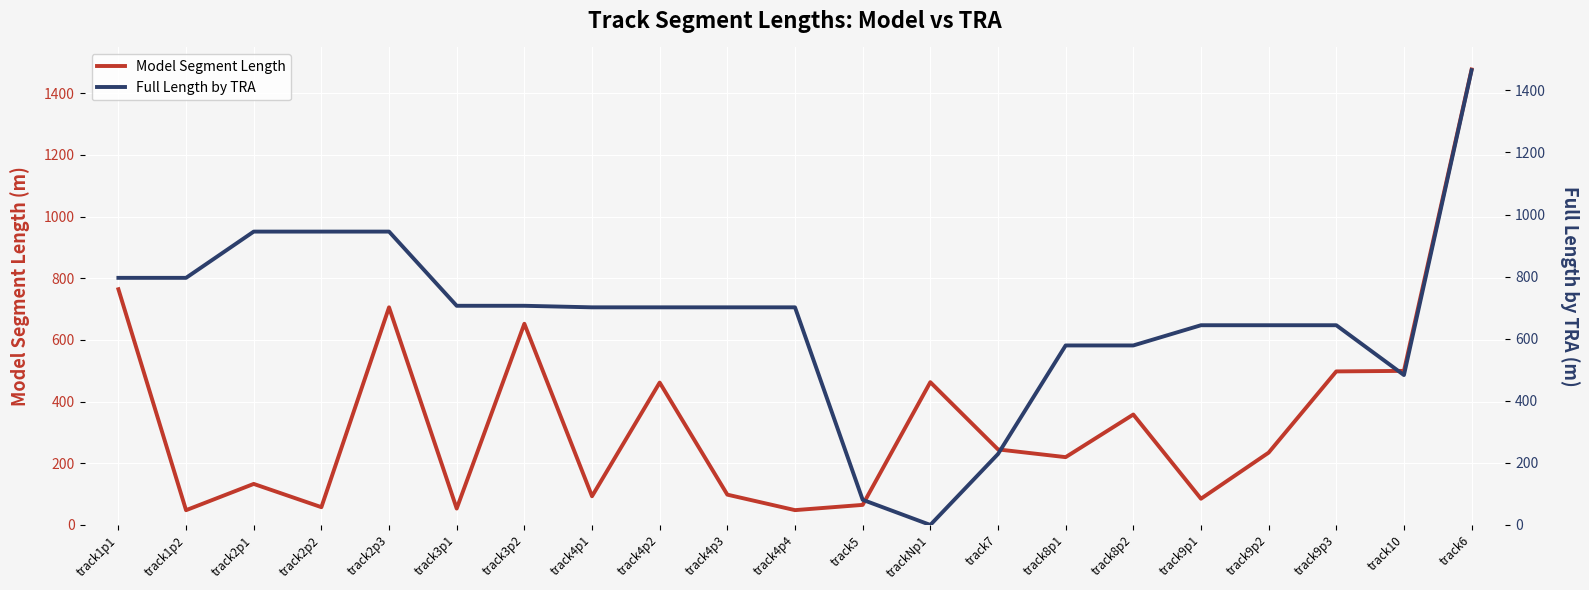

Where is the first local maximum for Model Segment Length?

track2p1